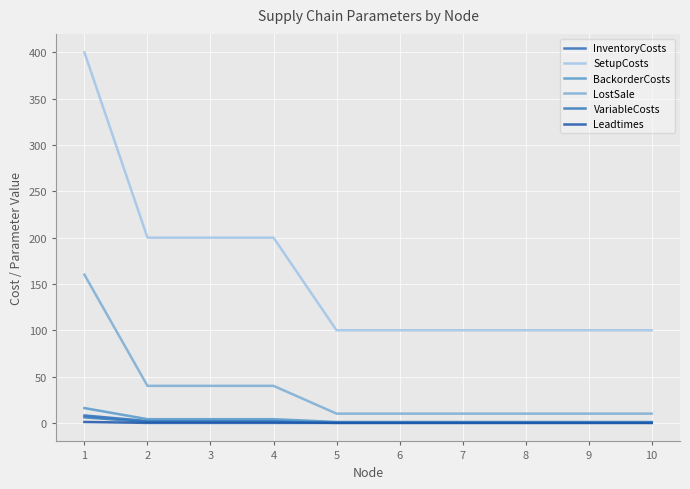

Is the value of InventoryCosts at 5 greater than the value of BackorderCosts at 7?

No